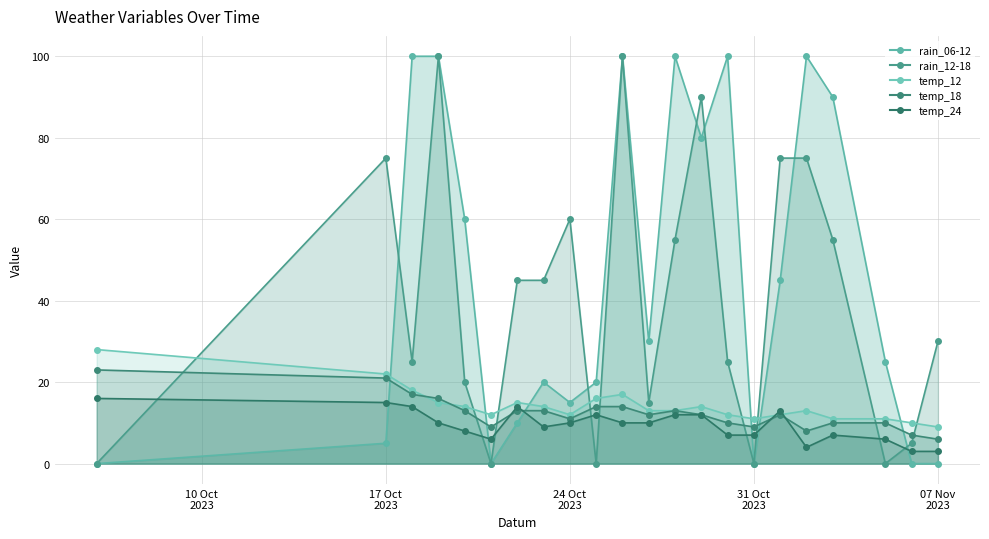

Where do rain_12-18 and rain_06-12 first cross each other?

2023-10-17 and 2023-10-18